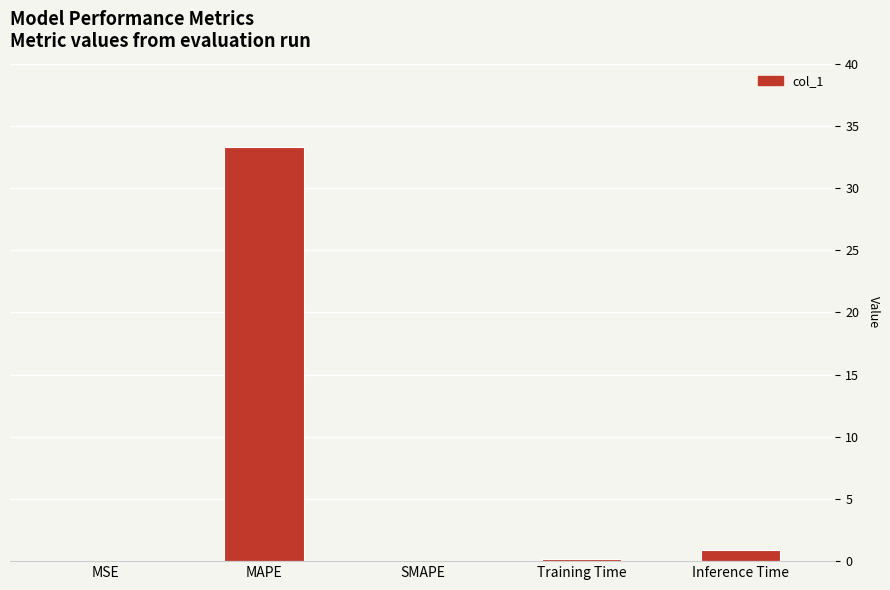

What is the change in value from MAPE to Inference Time?

-32.4